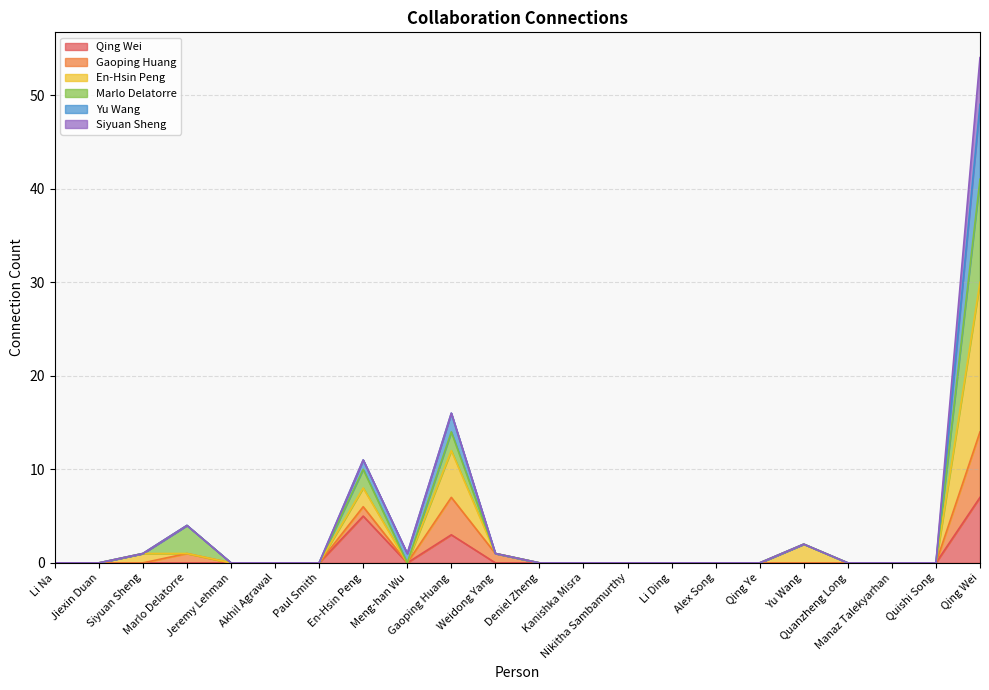

Which series has the largest total across all categories?

En-Hsin Peng